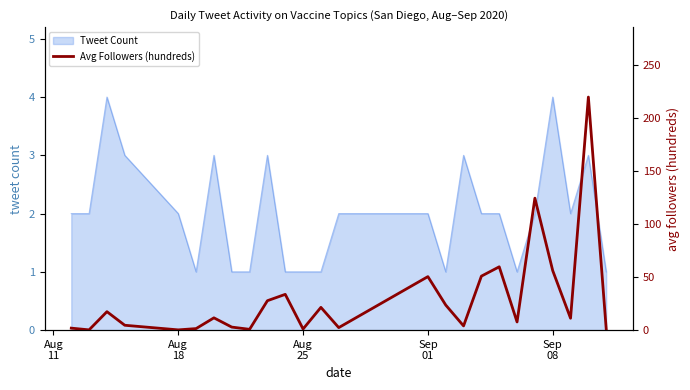

What is the difference between the maximum and minimum values?

219.2